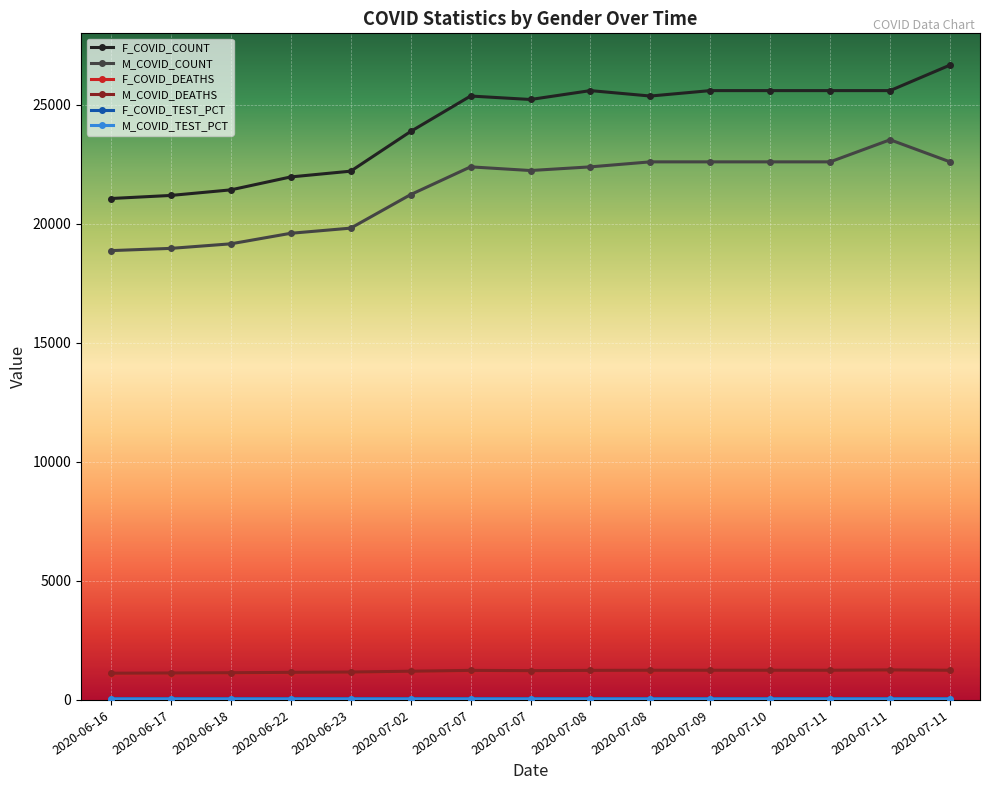

At which label is M_COVID_COUNT closest to 21195?

2020-07-02